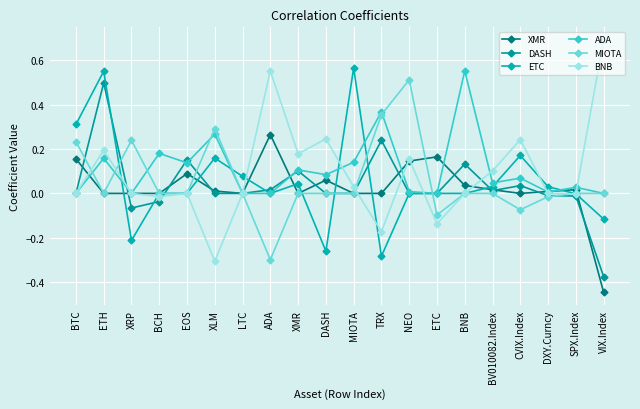

True or false: DASH has a value of -0.1 at XRP.

True